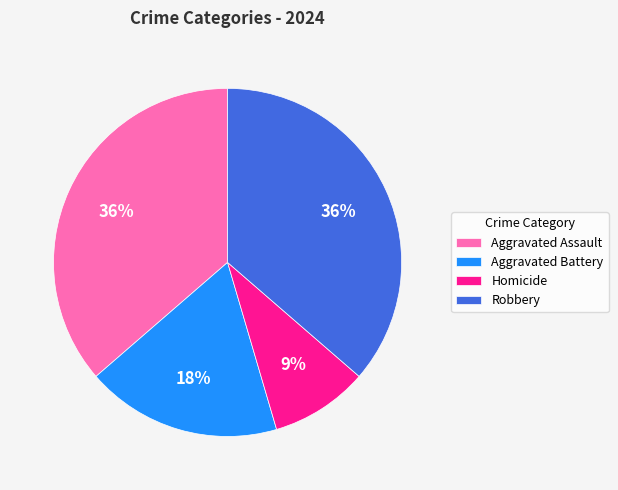

To the nearest percent, what percentage of the pie is Aggravated Assault?

36%